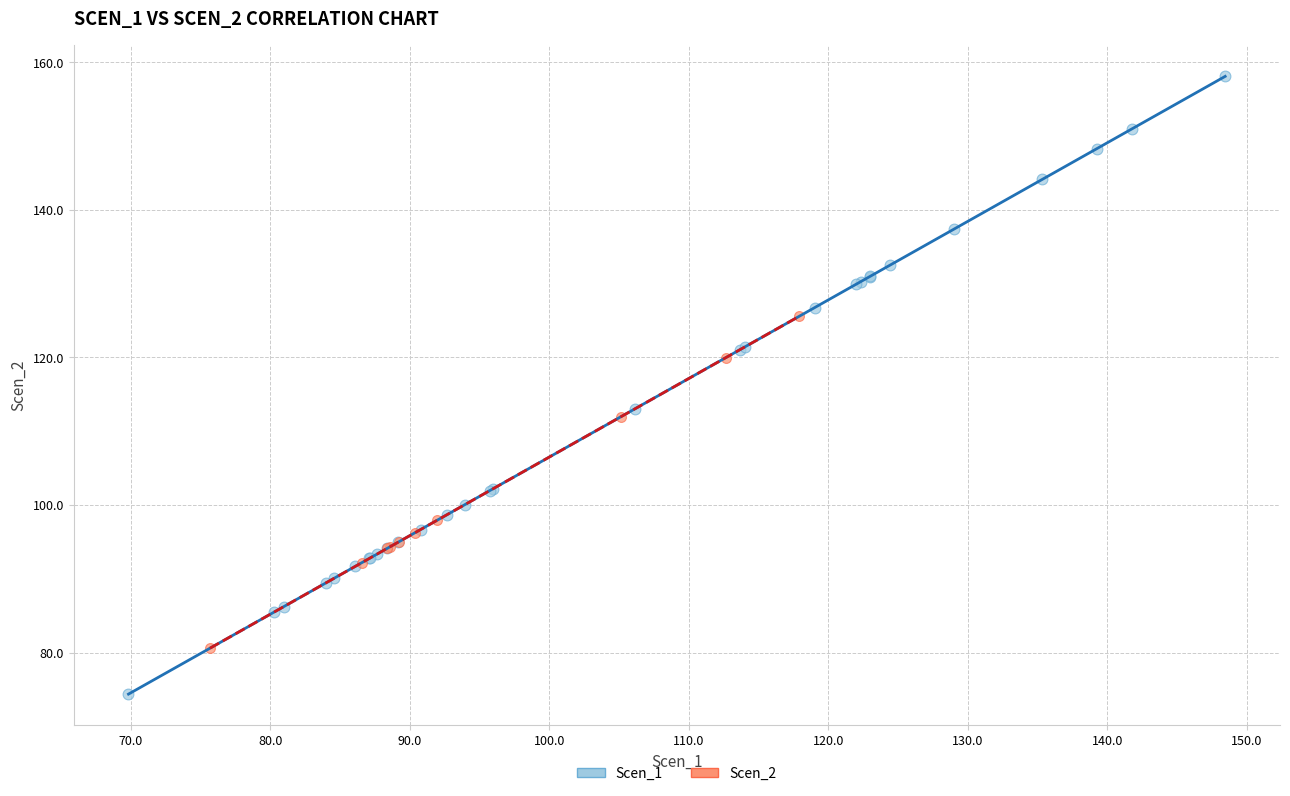

Which series reaches the minimum Y coordinate?

Scen_1